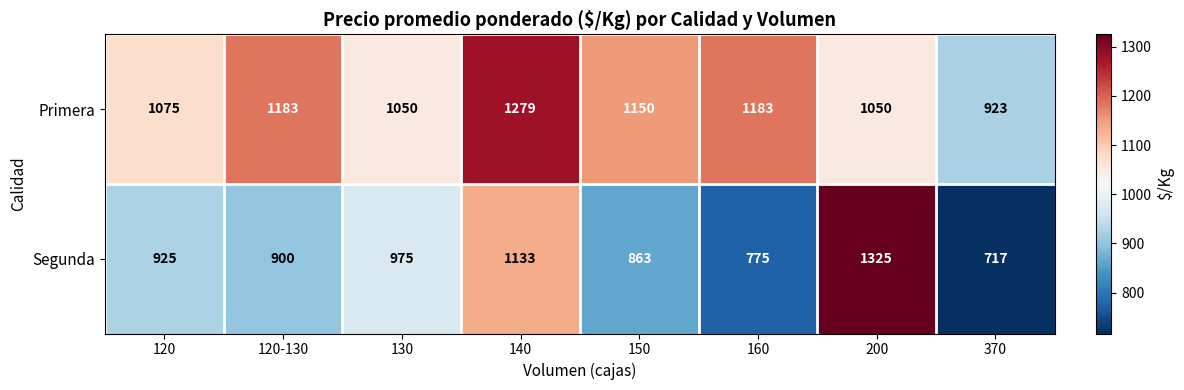

Is the value of Segunda at 200 greater than the value of Primera at 140?

Yes